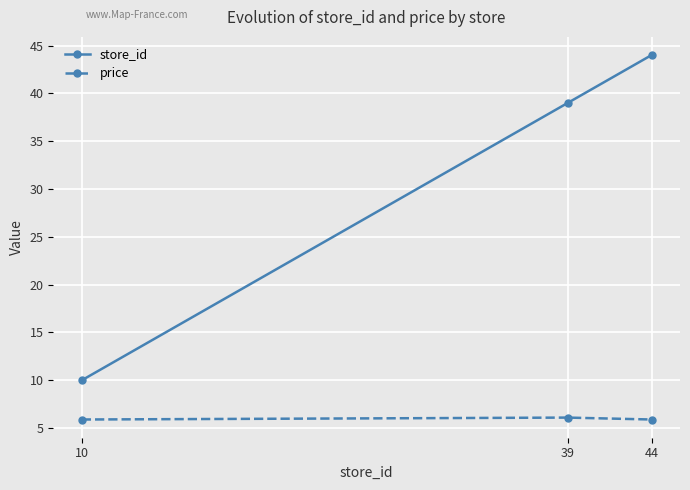

Which category has the highest value in the store_id series?

44